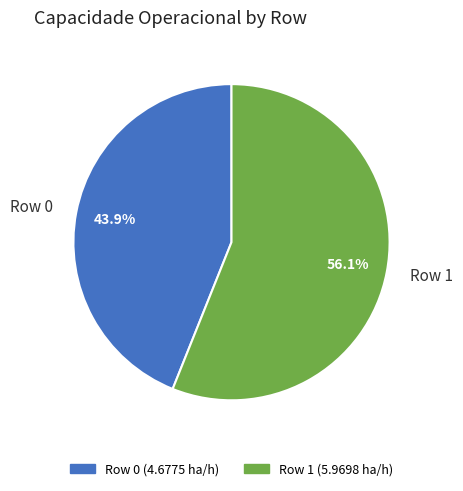

Which slice is the largest?

Row 1